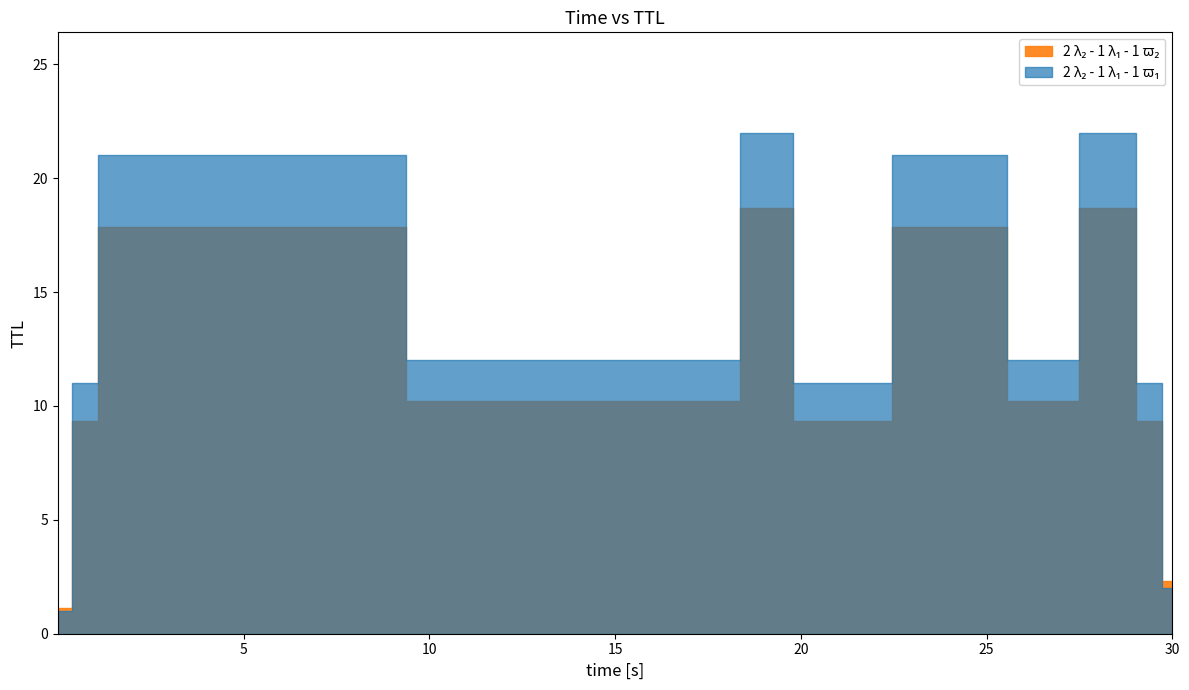

Does the chart display data point markers on the line(s)?

No